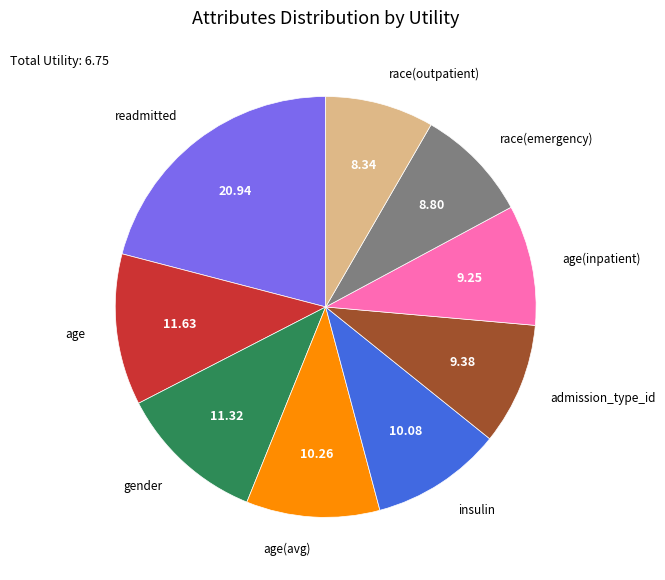

Is there a majority slice in this chart?

No